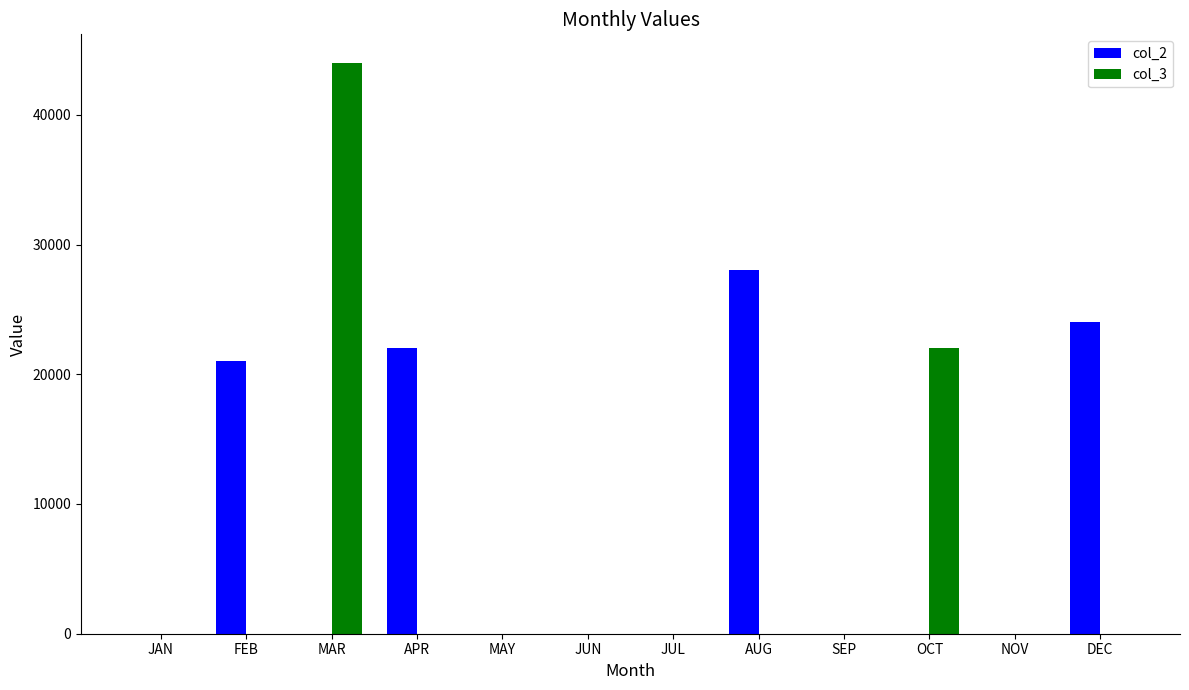

True or false: col_3 has a value of -23593 at FEB.

False